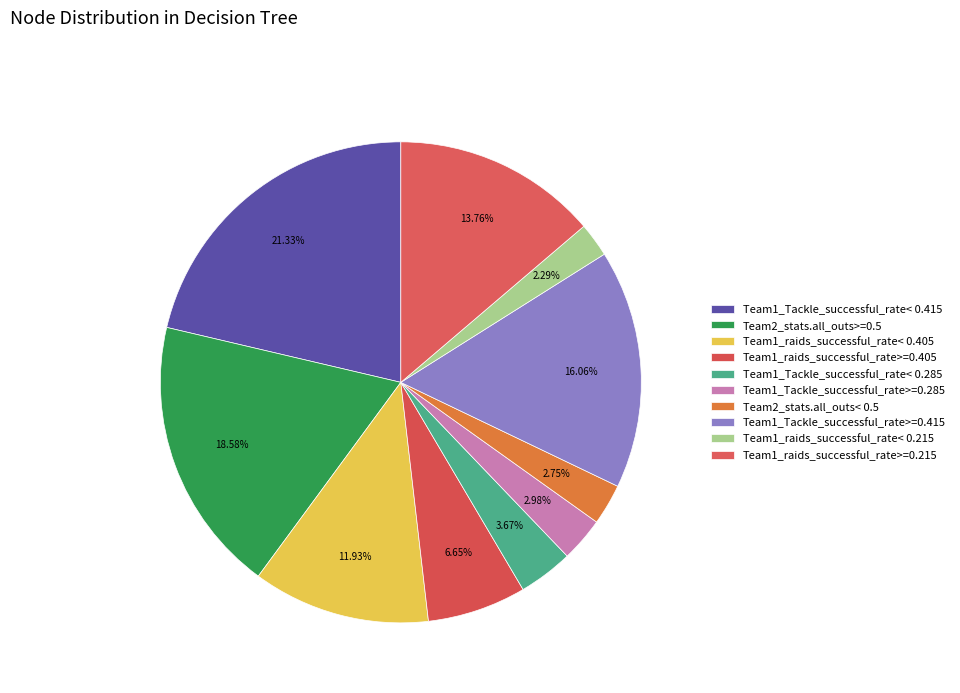

How many segments does this pie chart have?

10